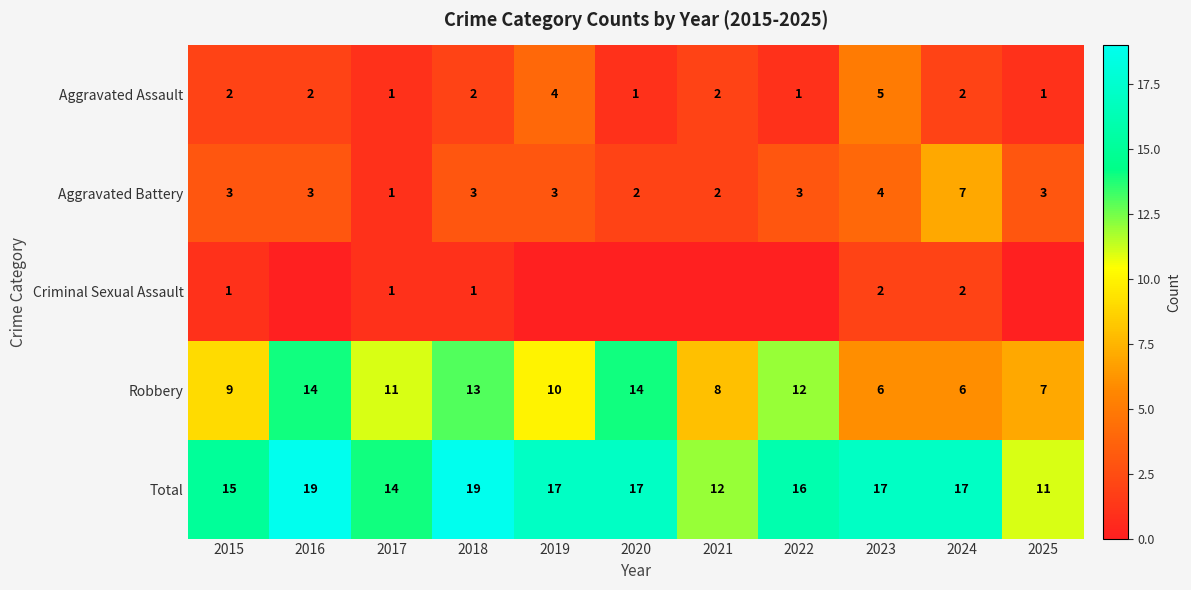

What is the sum of the Criminal Sexual Assault values at 2017 and 2018?

2